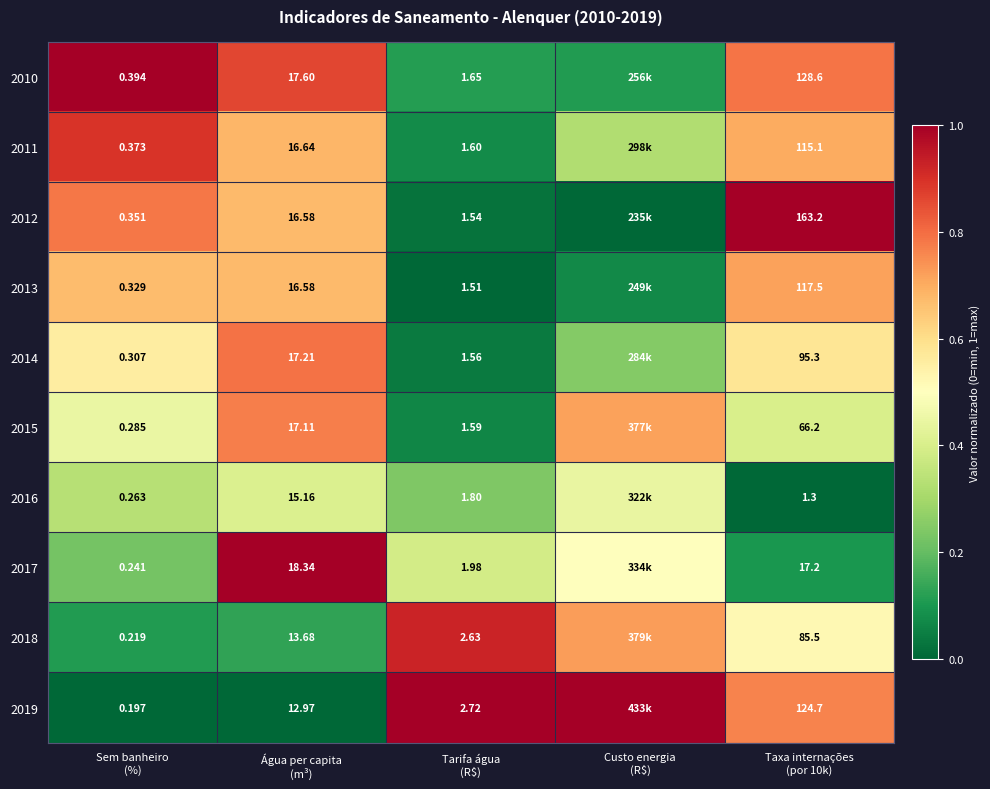

At Tarifa água
(R$), list the series in order from smallest to largest.

2013, 2012, 2014, 2015, 2011, 2010, 2016, 2017, 2018, 2019